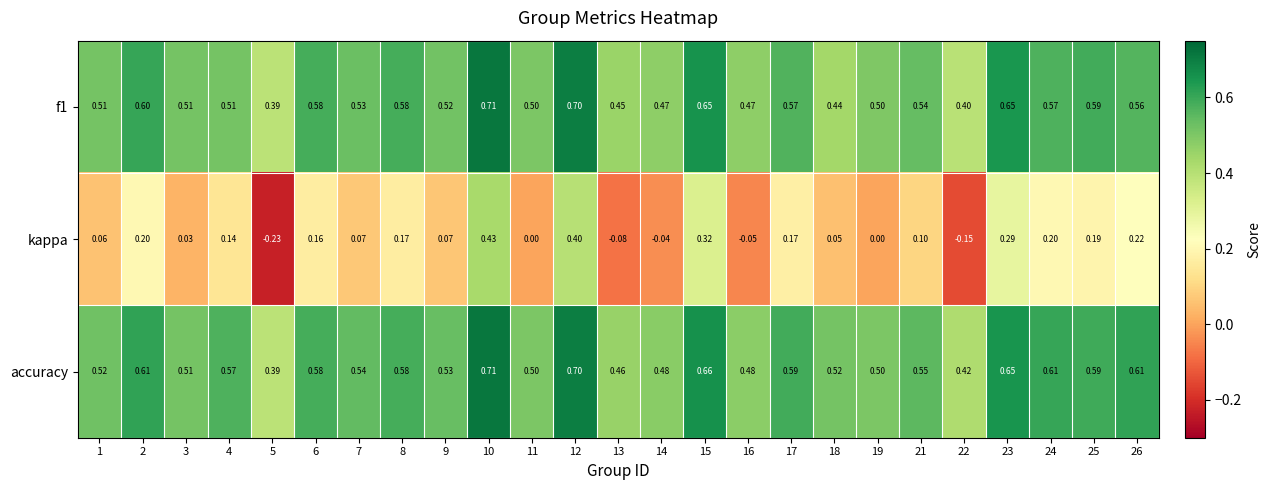

Is the value of accuracy at 7 greater than the value of f1 at 23?

No